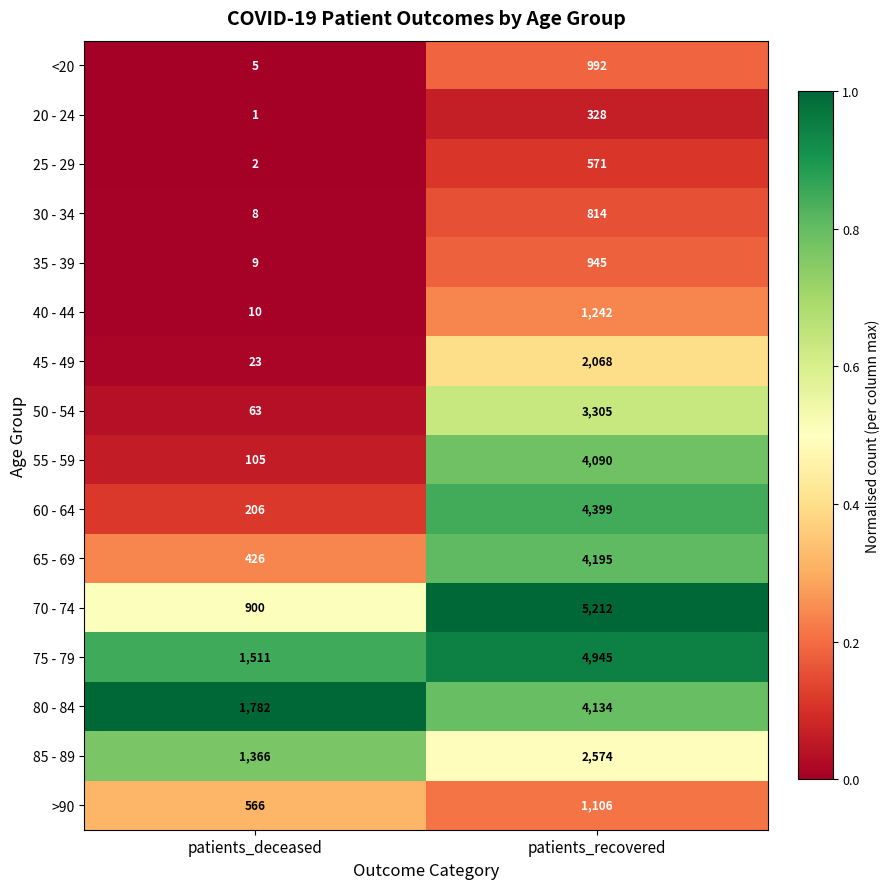

Which series has the largest total across all categories?

75 - 79